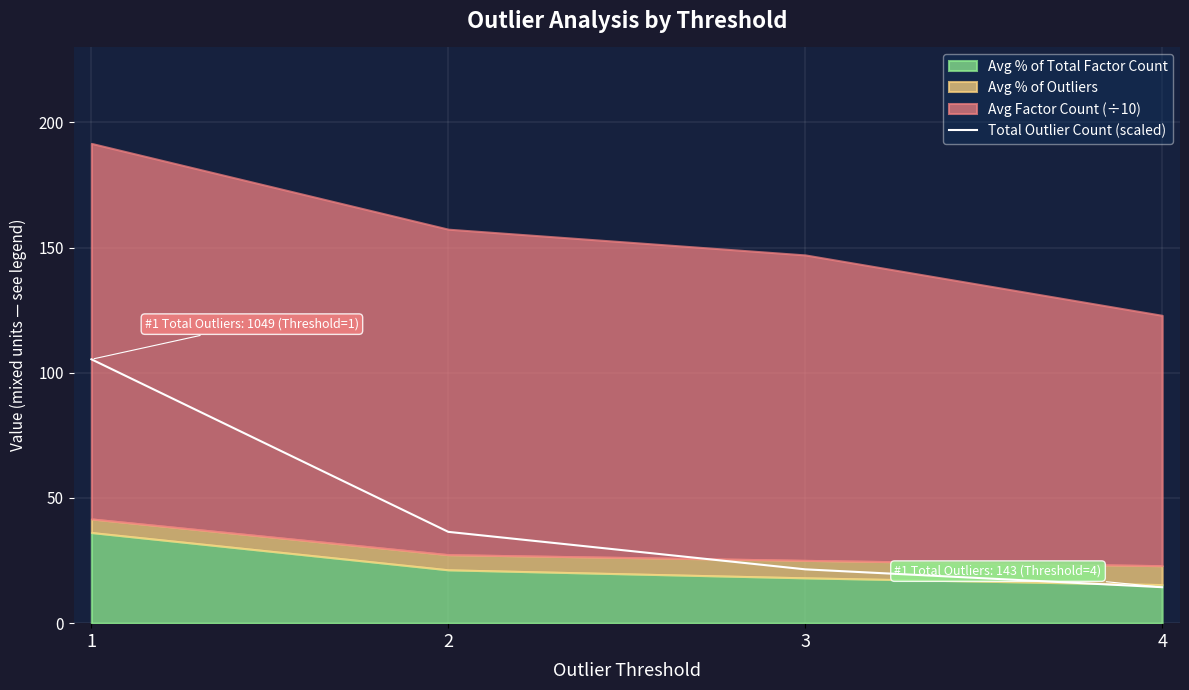

What is the average value?

44.4